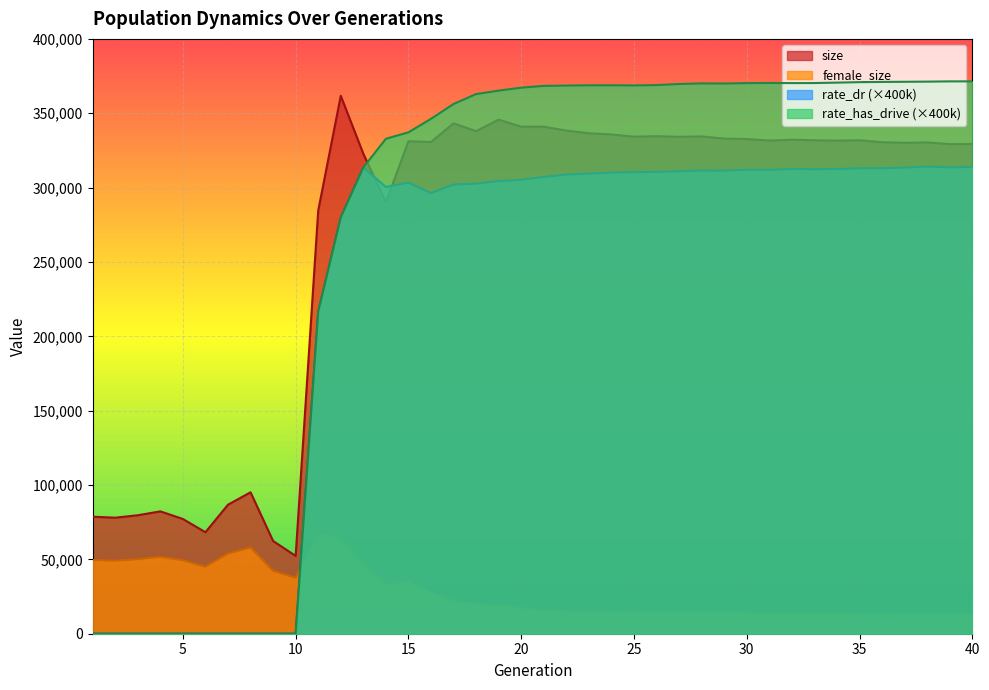

Which has a higher value, 17 or 32?

17